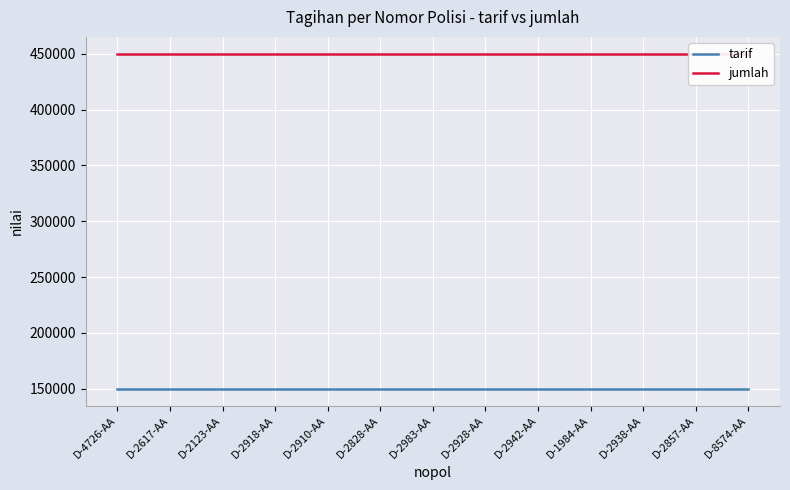

The jumlah series shows 450000 at D-4726-AA. True or false?

True